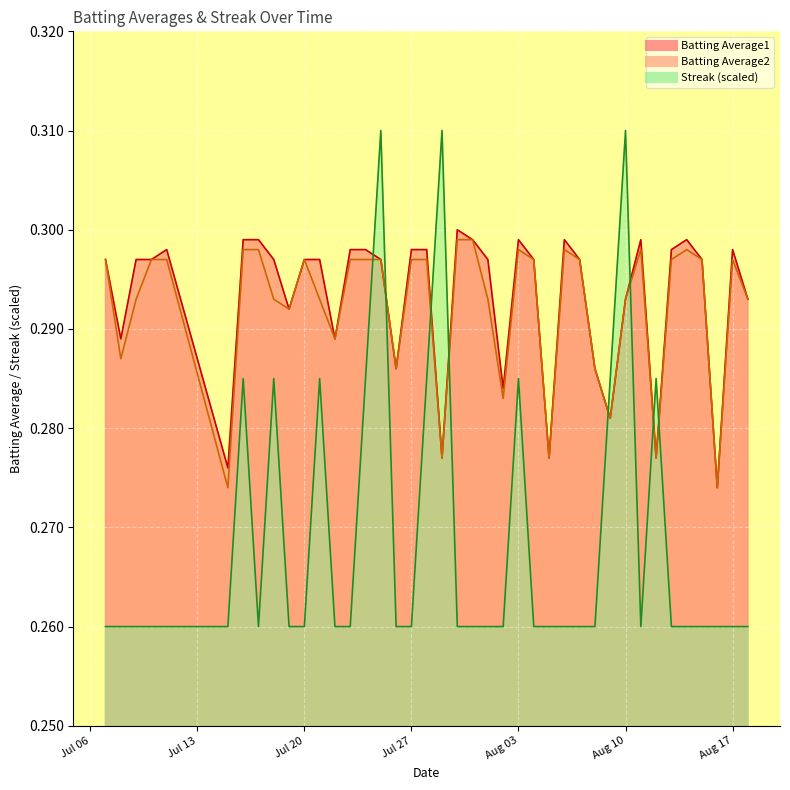

How many Batting Average2 values are between 0 and 1?

40